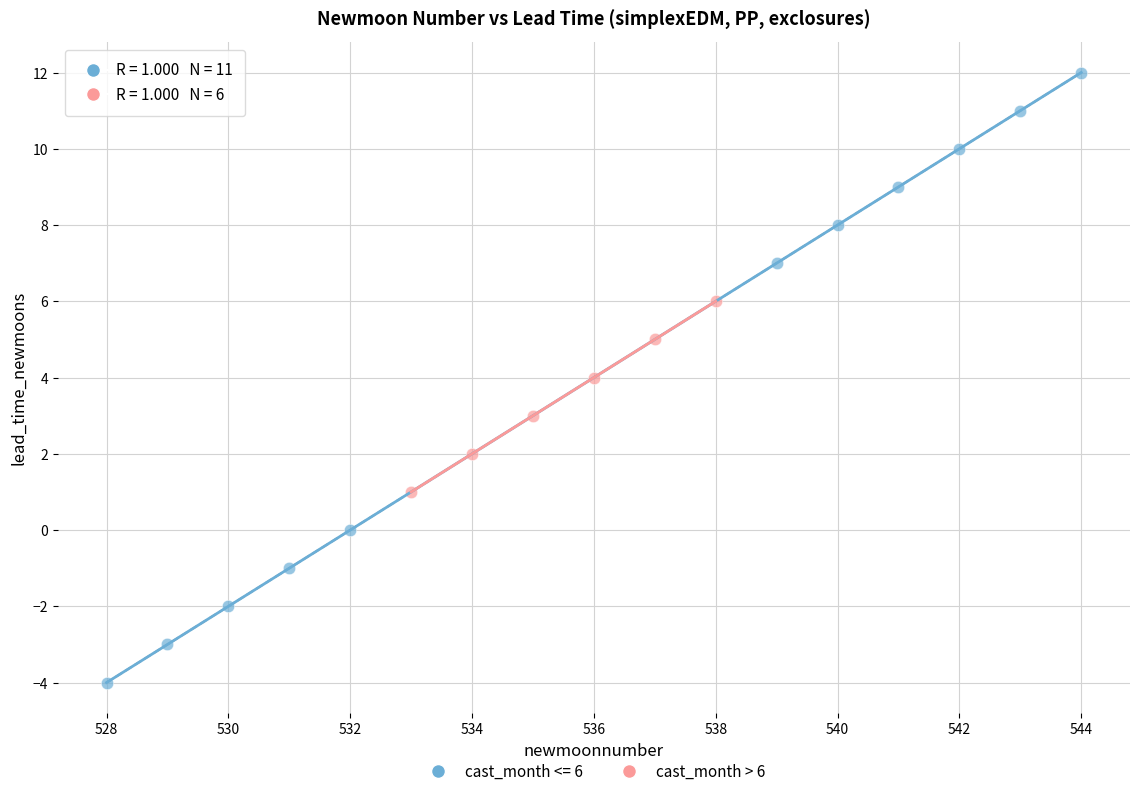

Which series reaches the minimum Y coordinate?

cast_month <= 6